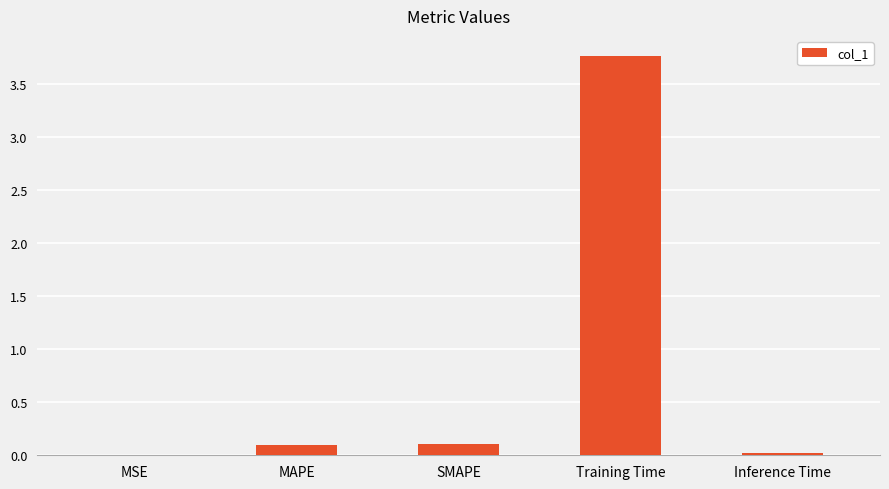

What is the sum of all values?

4.0